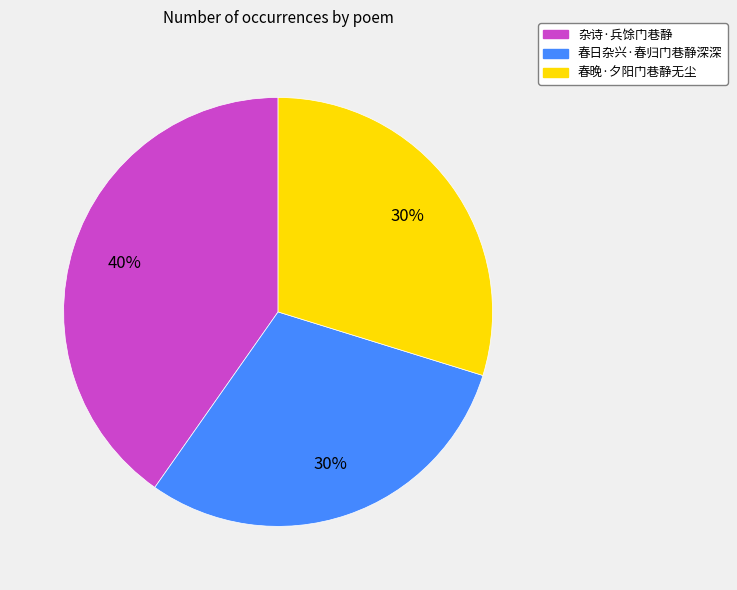

Does any single category account for the majority?

No